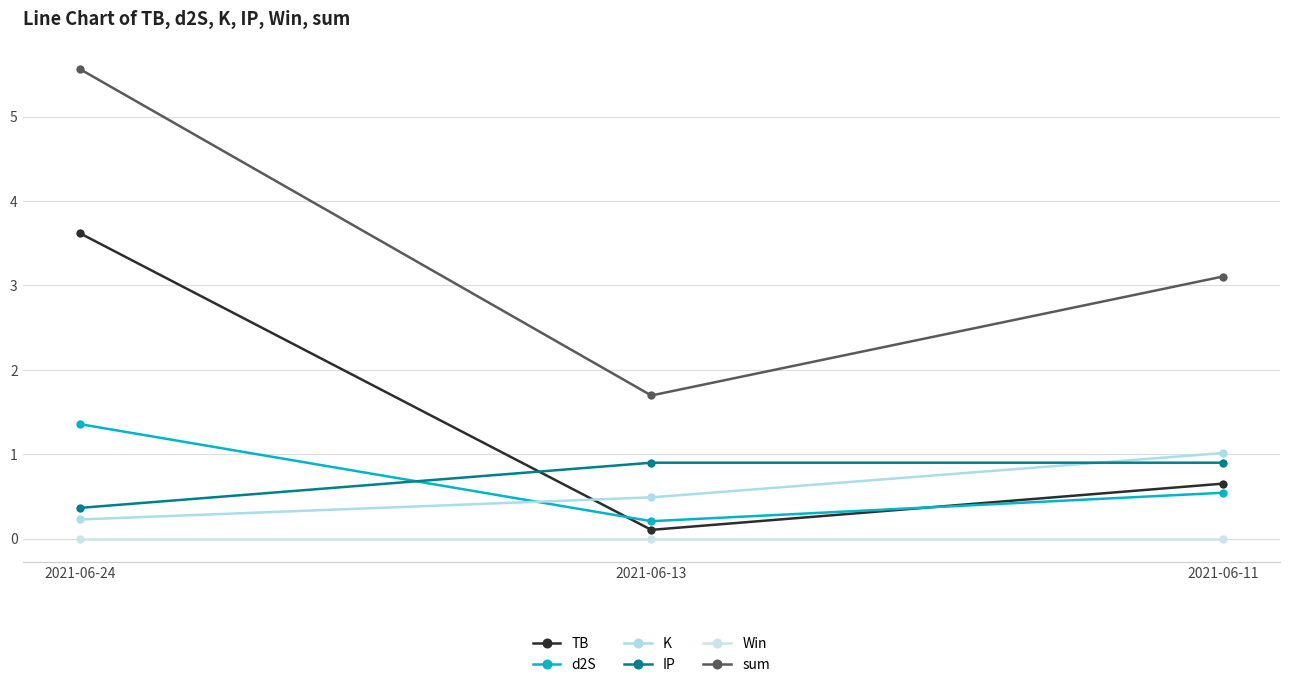

Which series has the largest total across all categories?

sum